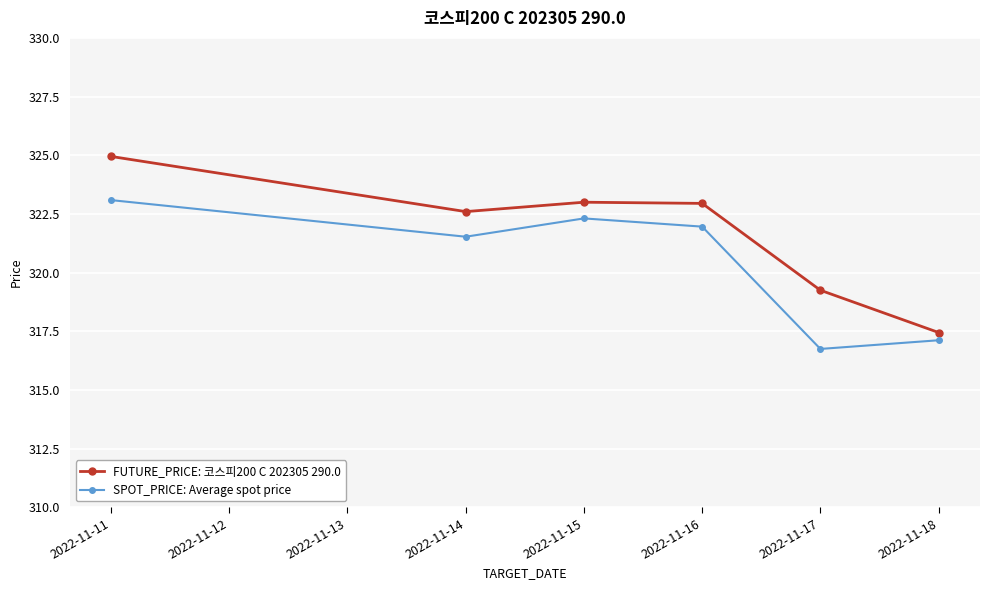

Is it true that FUTURE_PRICE: 코스피200 C 202305 290.0 equals 100.4 at 2022-11-16?

False